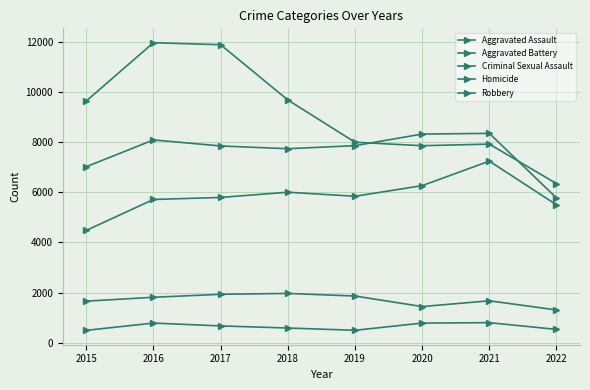

How many distinct data groups are displayed?

5